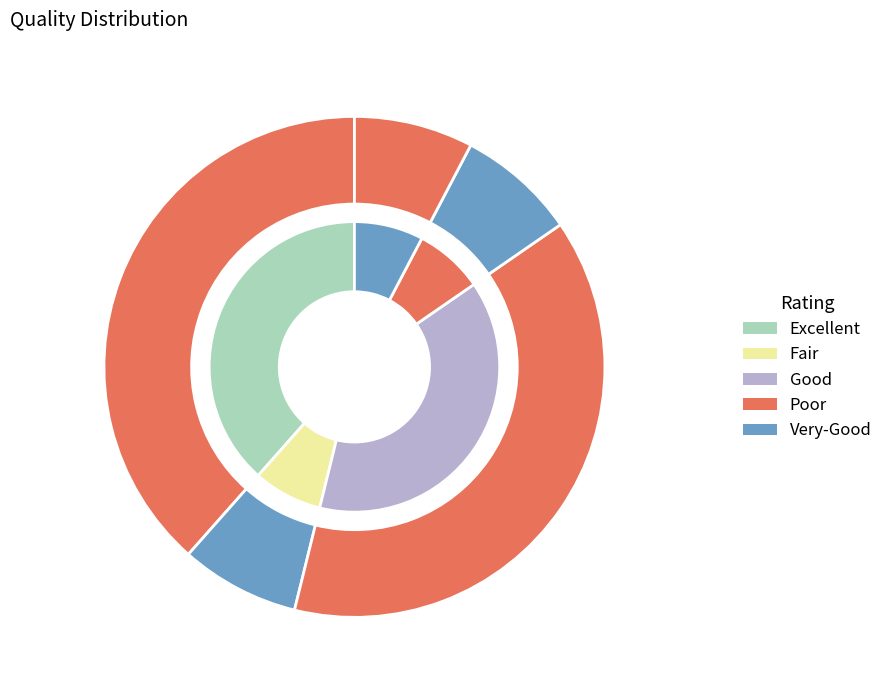

Does Extension.url represent more than half of the total?

Yes